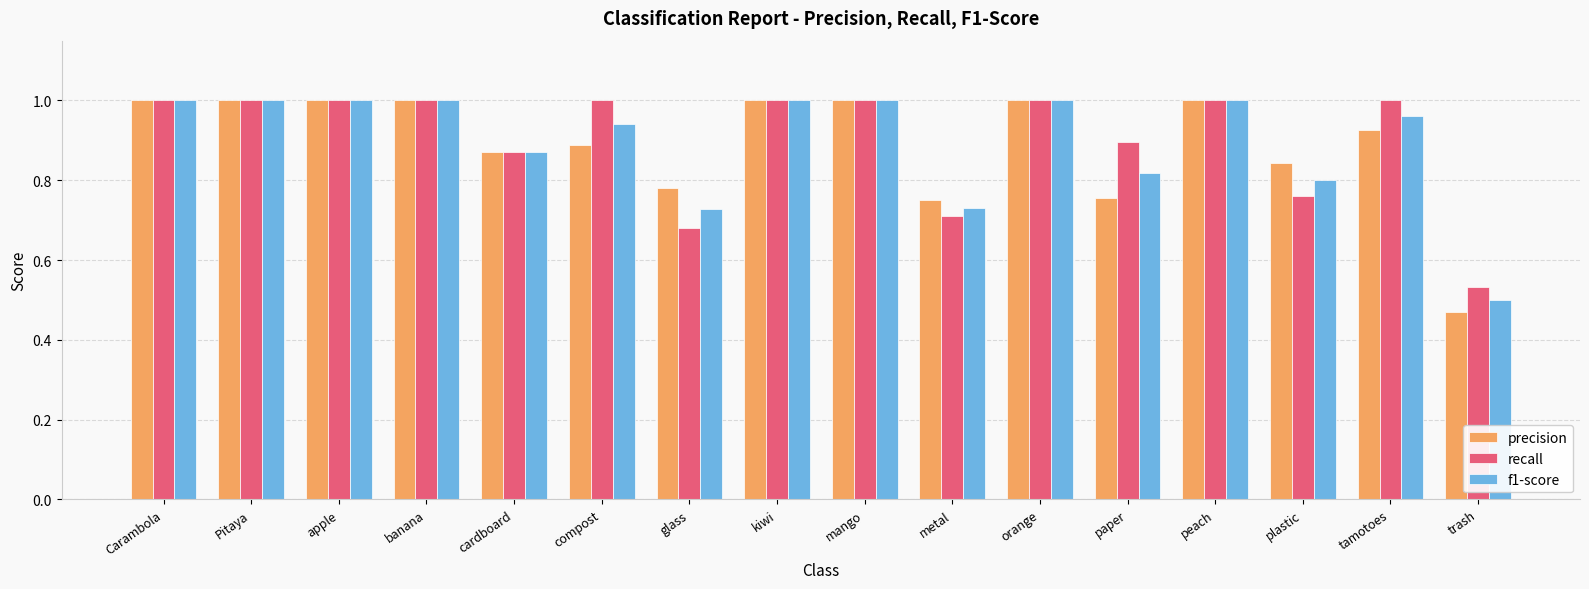

At which label is precision closest to 0?

trash